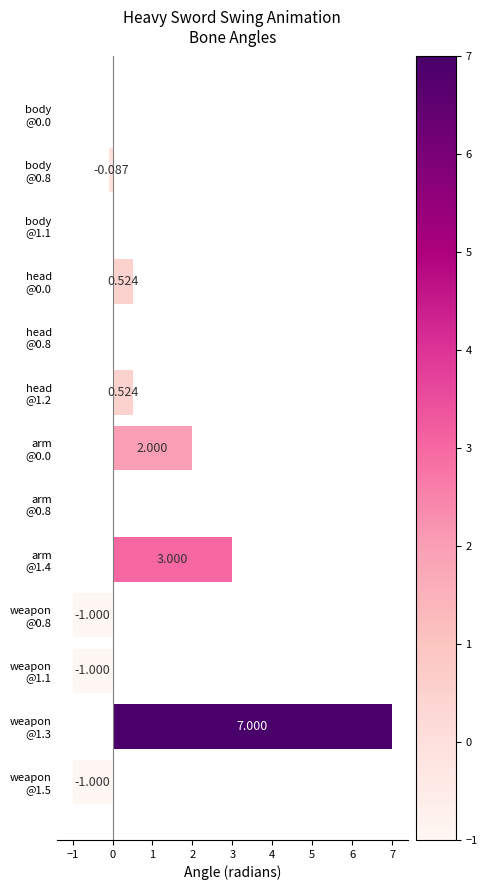

What is the sum of all values?

10.0